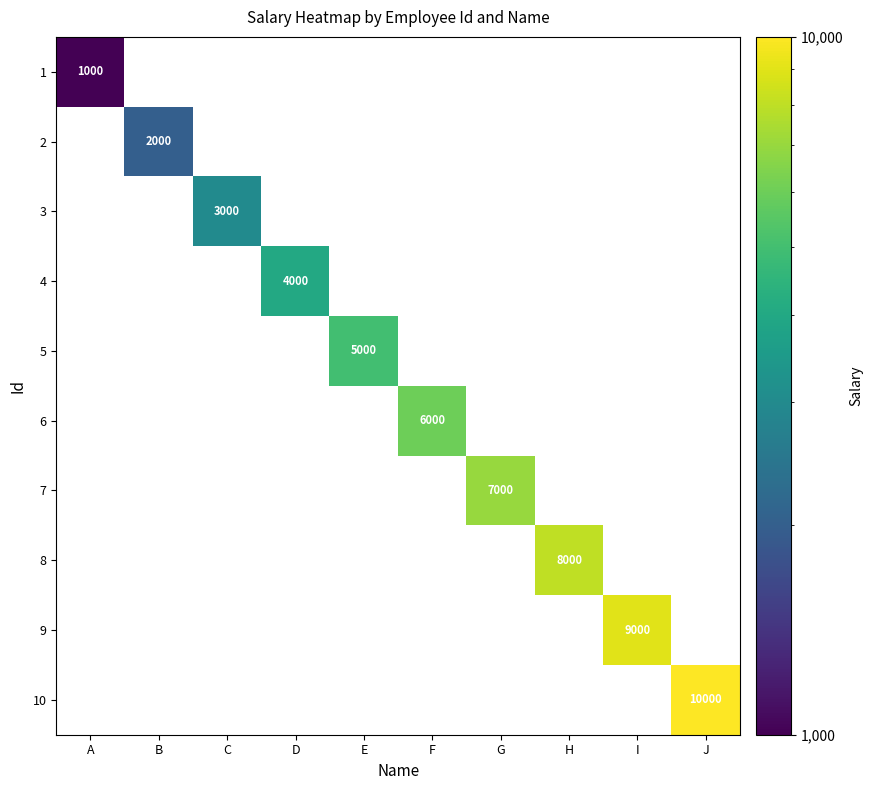

At which category is the sum across all series the highest?

J